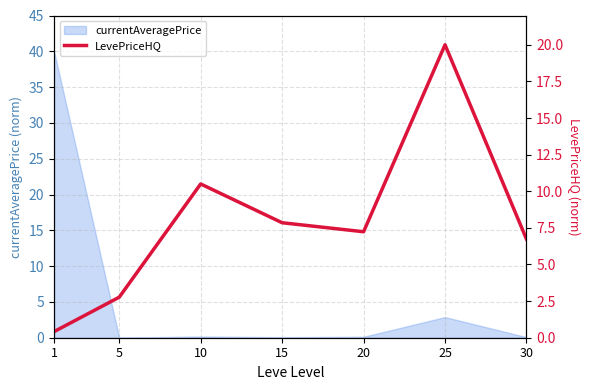

At which category does the data reach its first local peak?

10